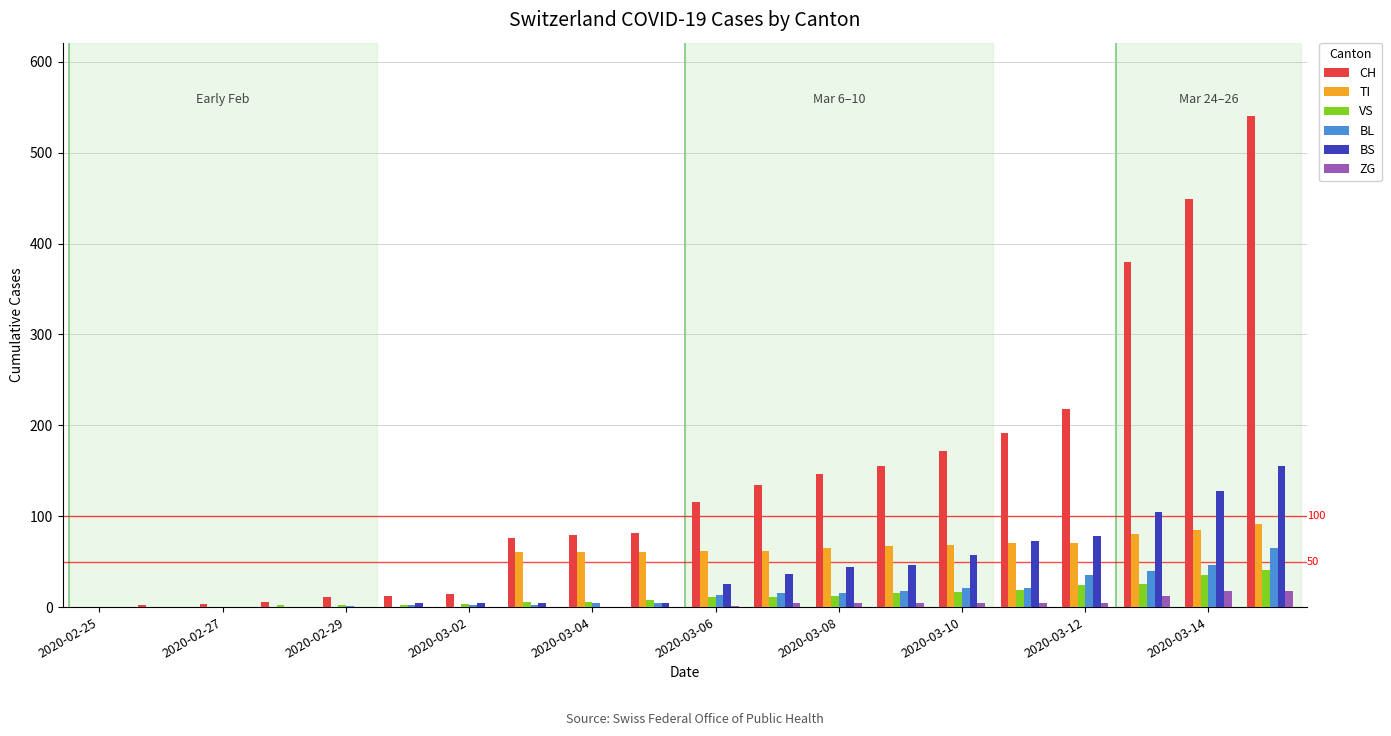

What is the highest value of the CH series?

540